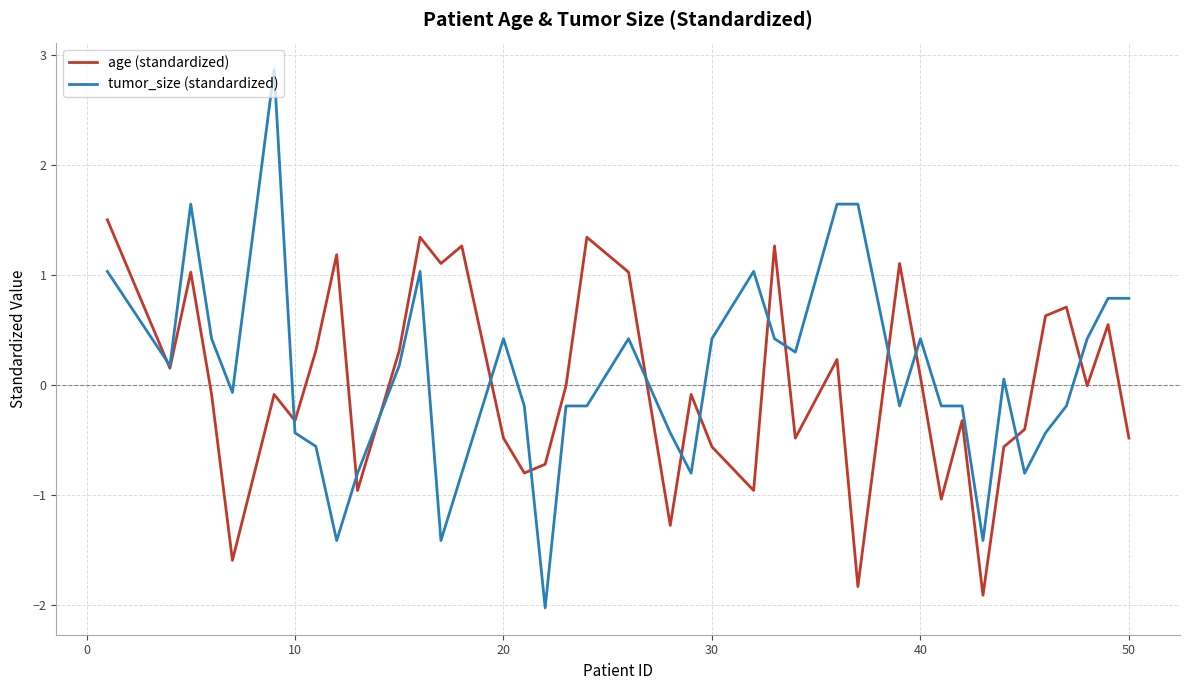

Which series has the largest range (max minus min)?

tumor_size (standardized)